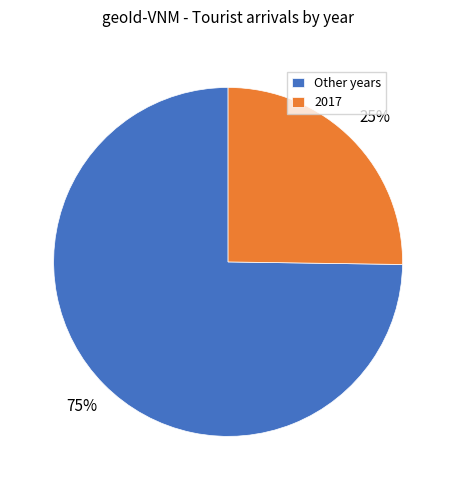

To the nearest percent, what is the difference between the largest and smallest slice percentages?

50%